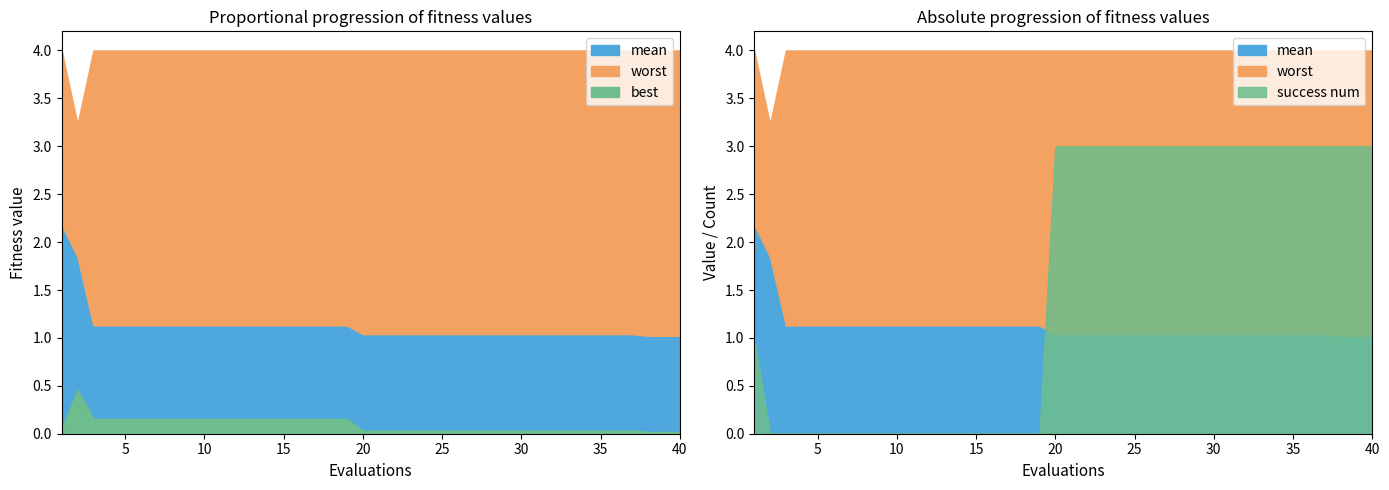

What is the highest value of the mean series?

2.2